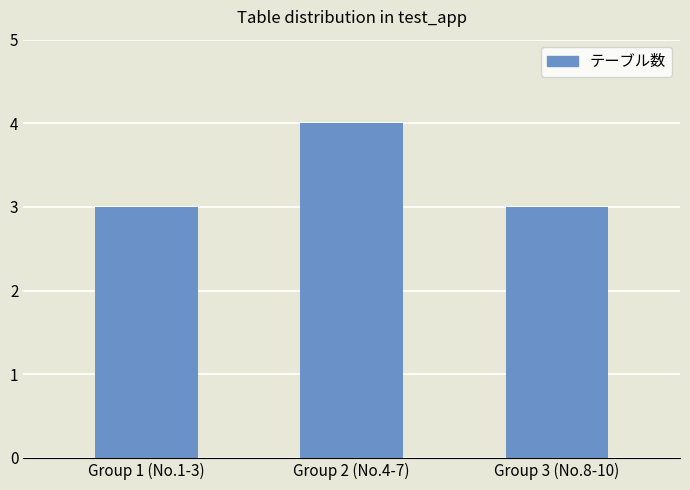

What value does the data have at Group 2 (No.4-7)?

4